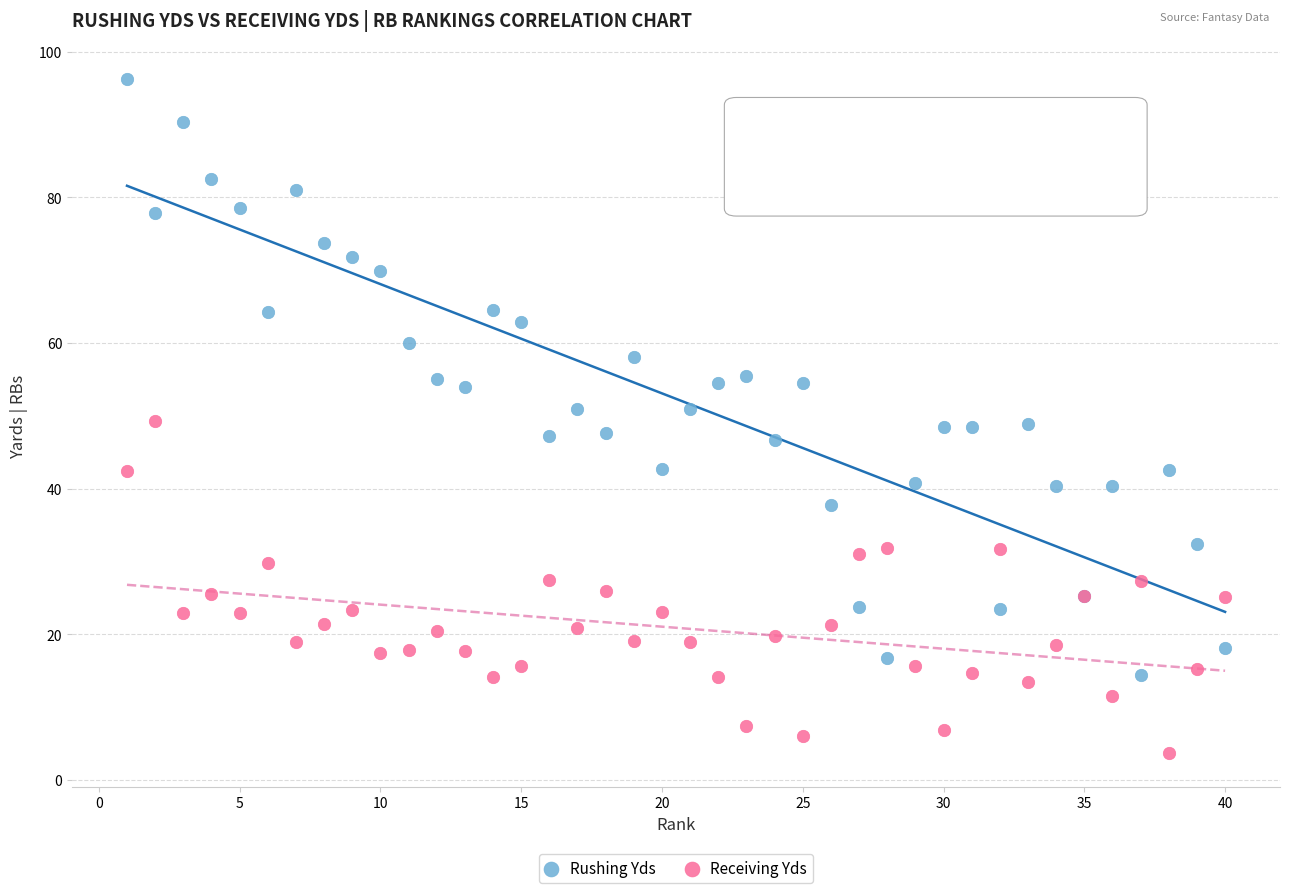

Which series contains the highest Y value?

Rushing Yds